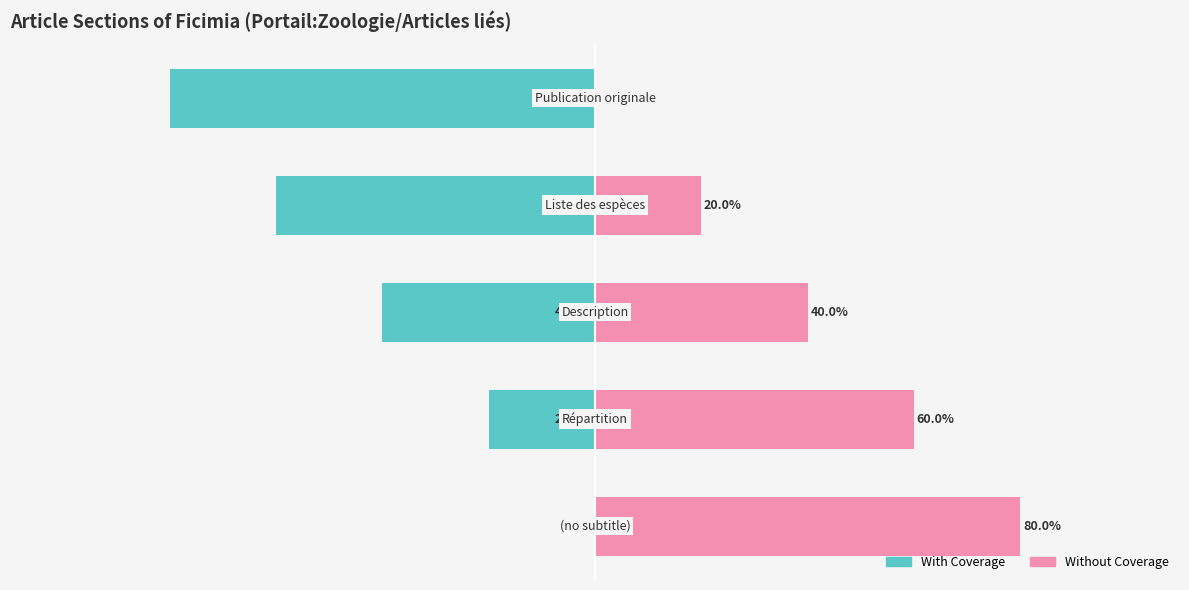

What is the sum of all With Coverage values?

-200